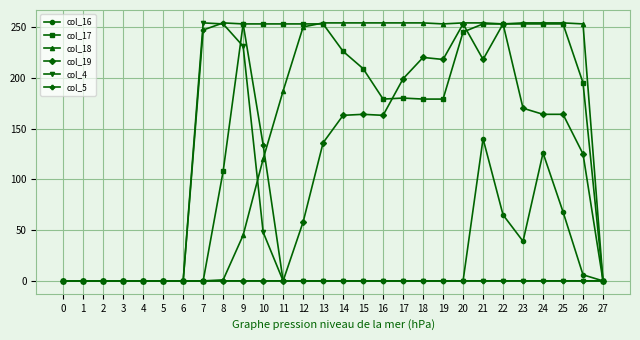

Which series changed the most between 11 and 14?

col_19